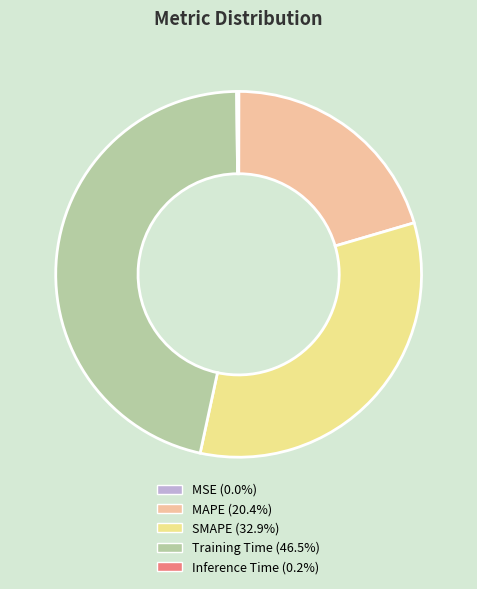

Is SMAPE the majority of the pie?

No